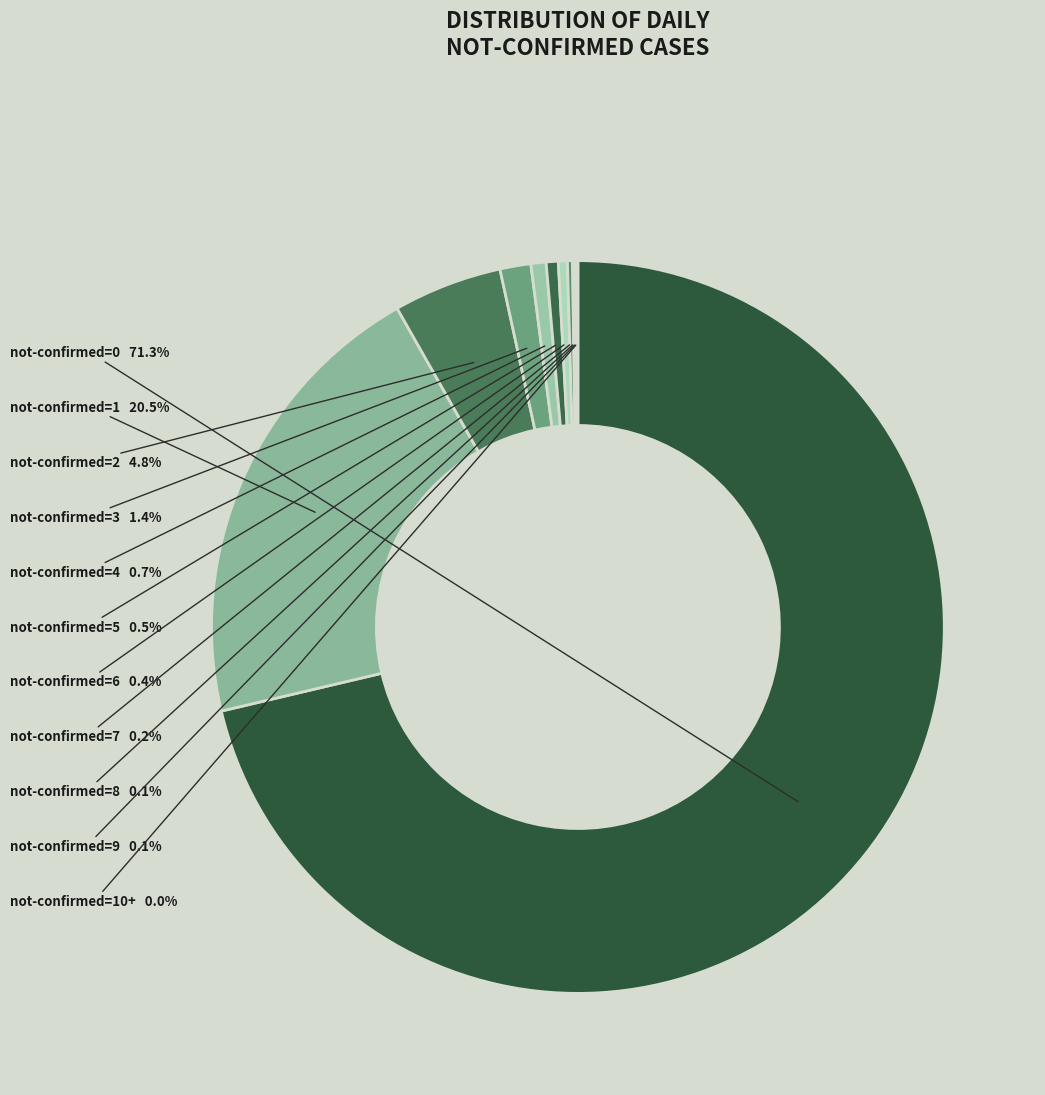

How many slices are in this pie chart?

11